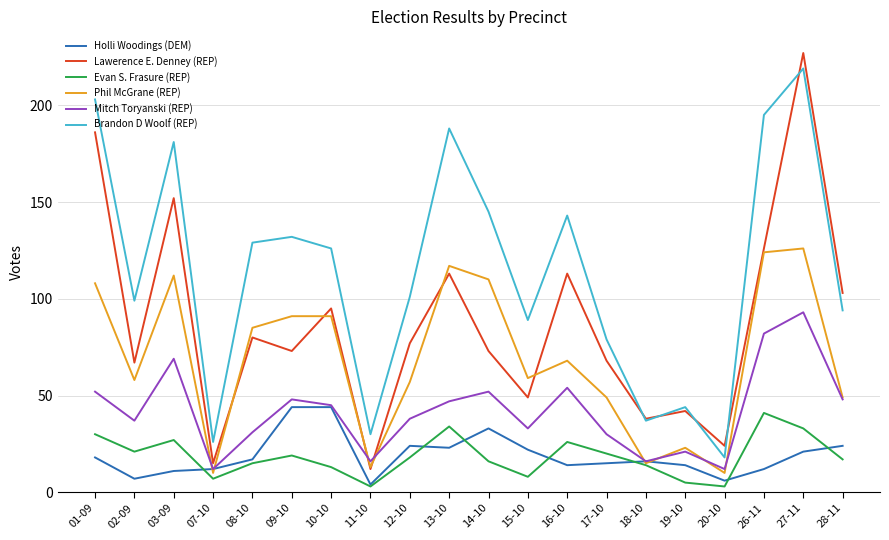

Is it true that Mitch Toryanski (REP) equals 52 at 14-10?

True